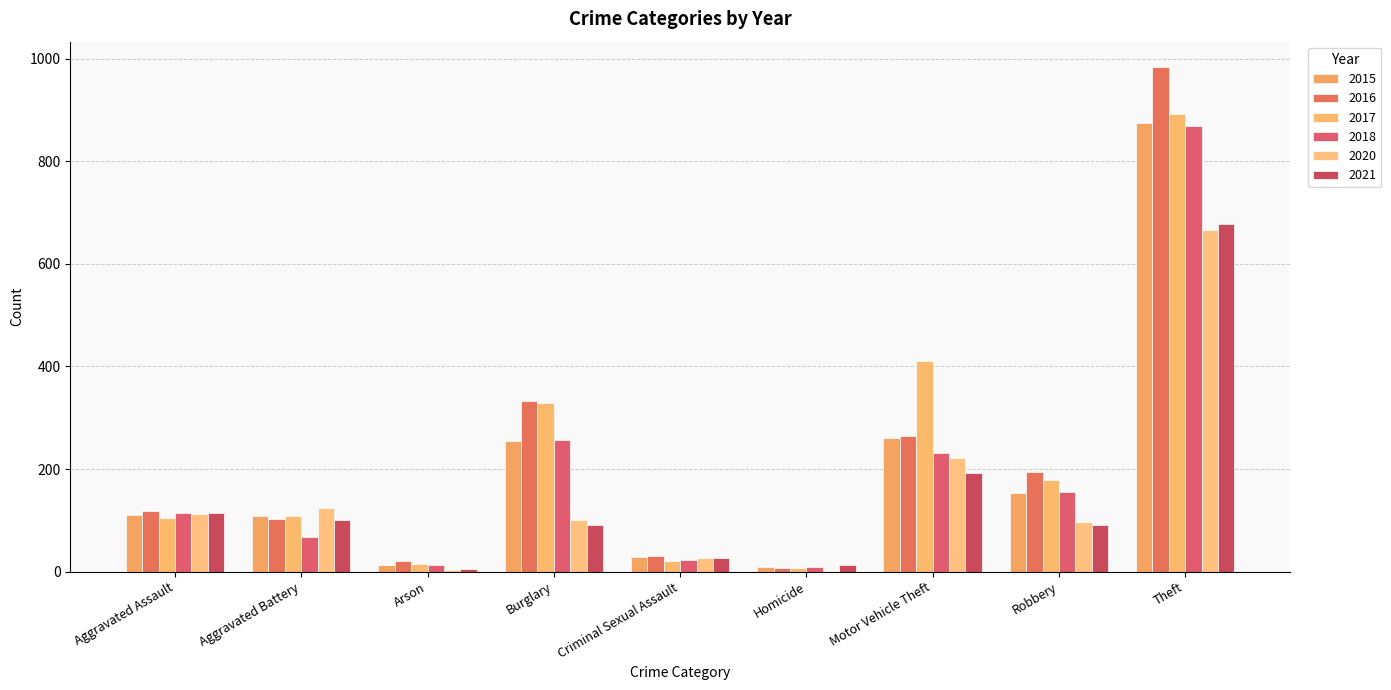

What is the greatest value displayed?

984